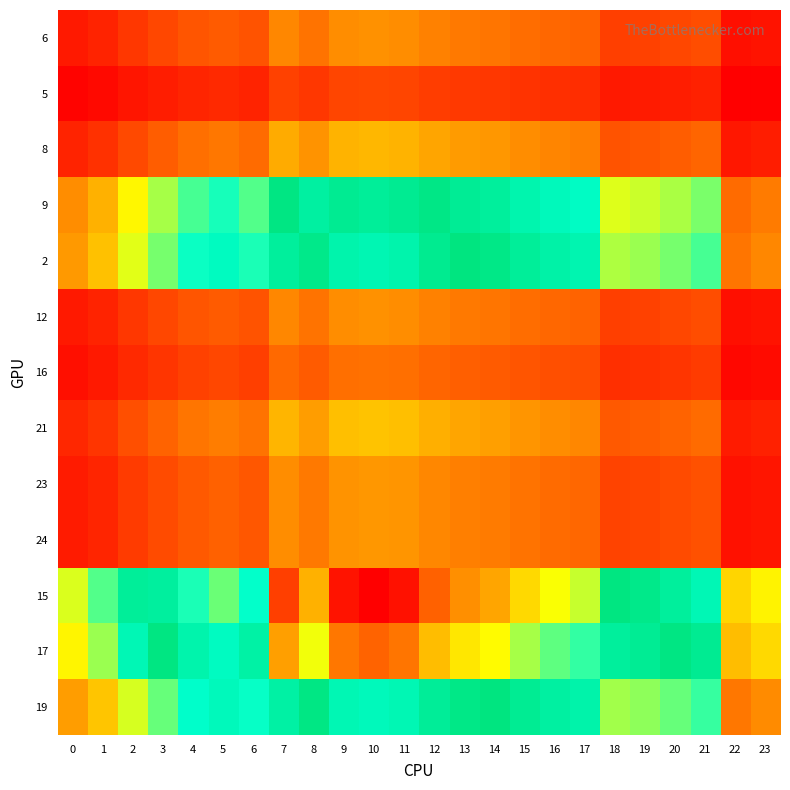

What is the total value across all series at 4?

24.3